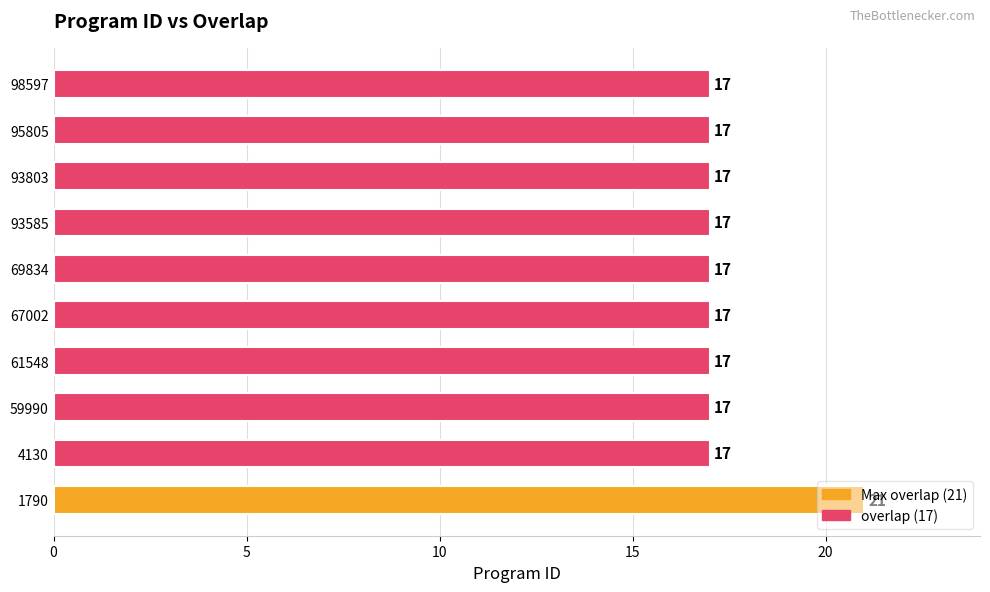

What is the smallest value displayed?

17